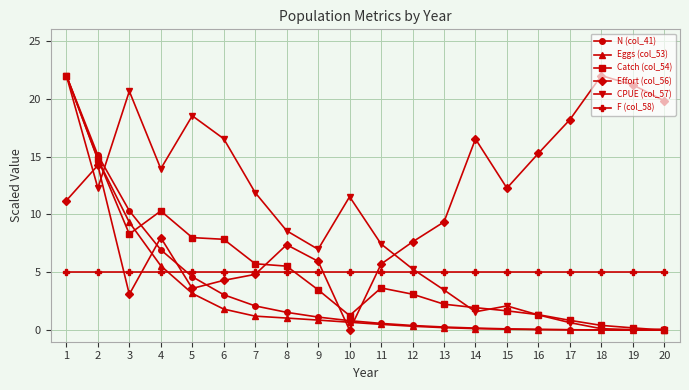

Count the number of categories in the chart.

20